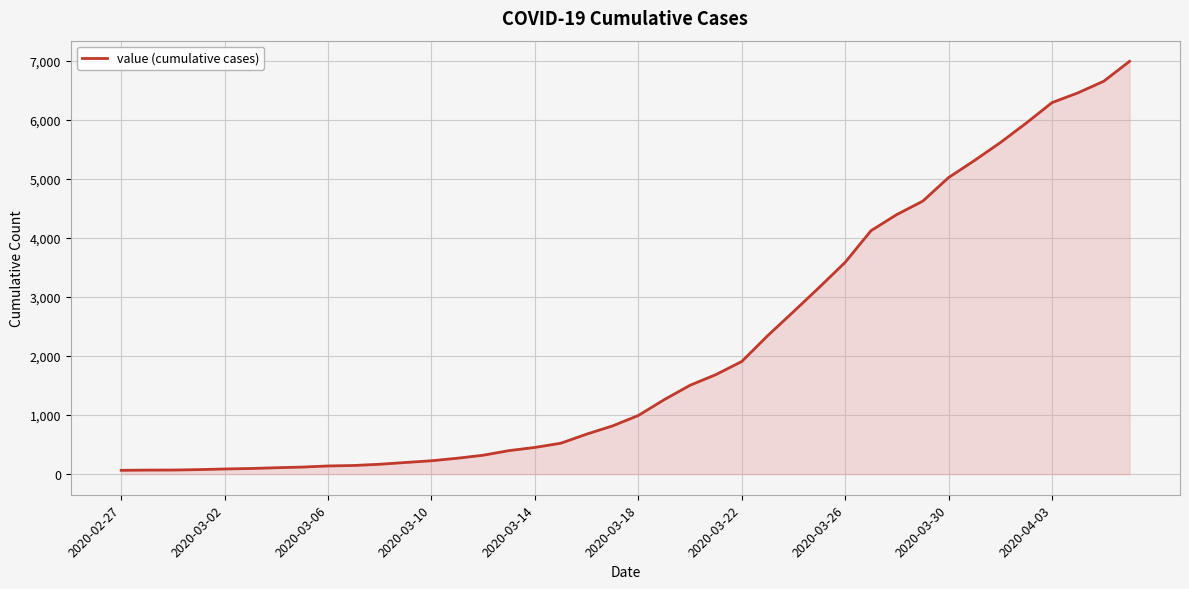

What is the maximum value shown in the chart?

6995